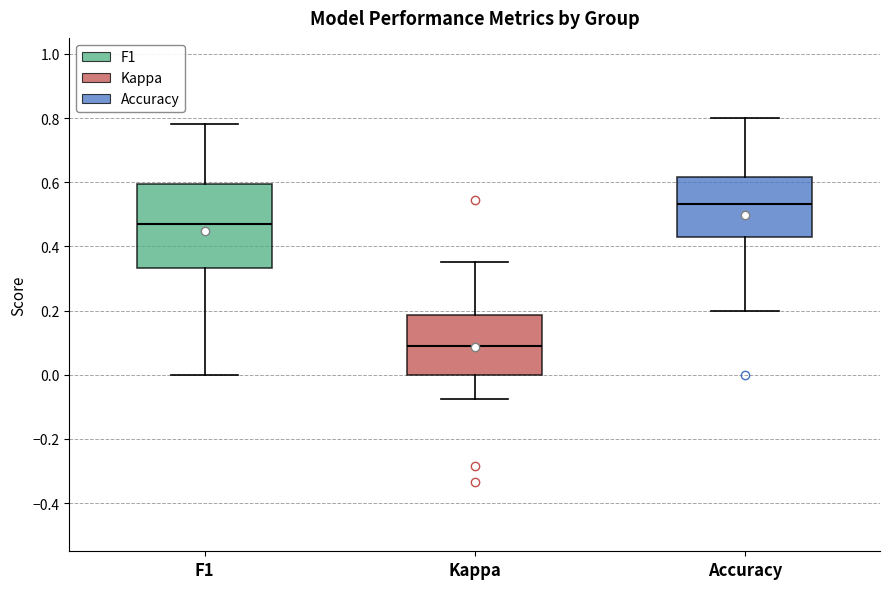

Reading left to right, read every box against the y-axis: the position of its median line, the range the box covers, and the ends of its whiskers. The values are not printed on the chart, so give them approximately, as read against the axis.

F1: median 0.48, box 0.34 to 0.60, whiskers 0.00 to 0.78
Kappa: median 0.10, box 0.00 to 0.18, whiskers -0.08 to 0.36
Accuracy: median 0.54, box 0.42 to 0.62, whiskers 0.20 to 0.80